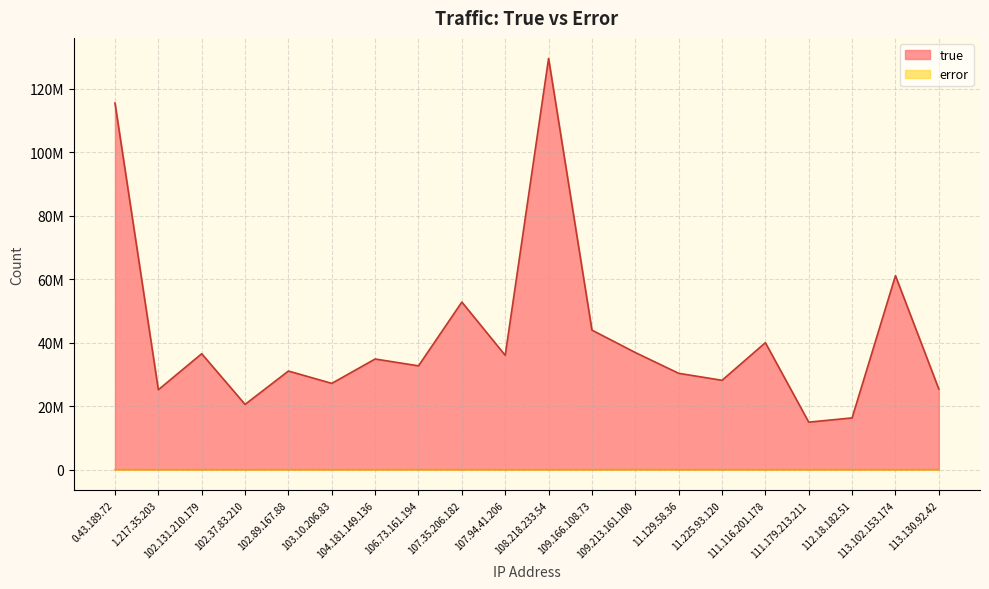

At which category does error reach its first local valley?

1.217.35.203